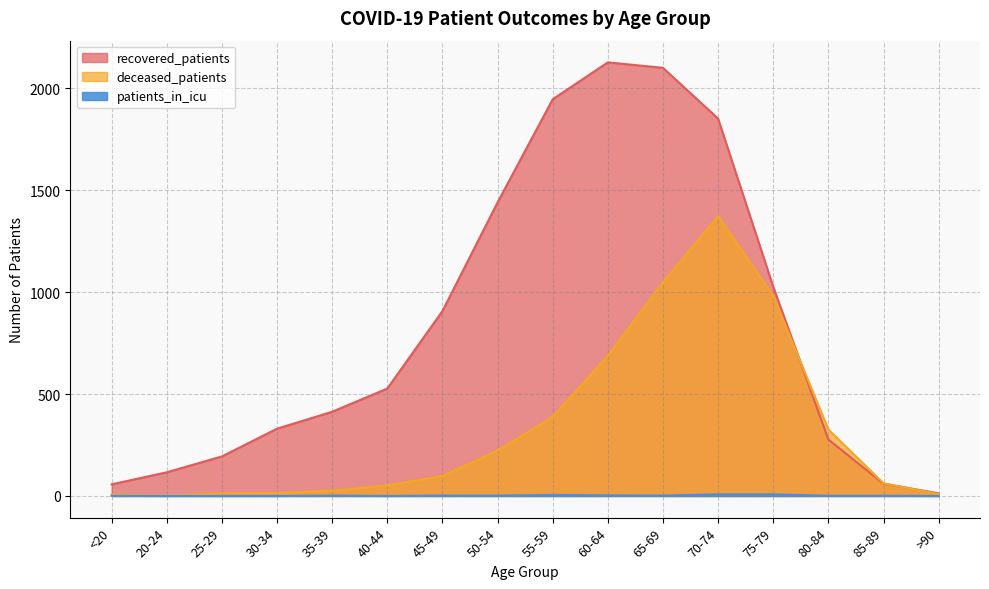

Which series has the largest total across all categories?

recovered_patients